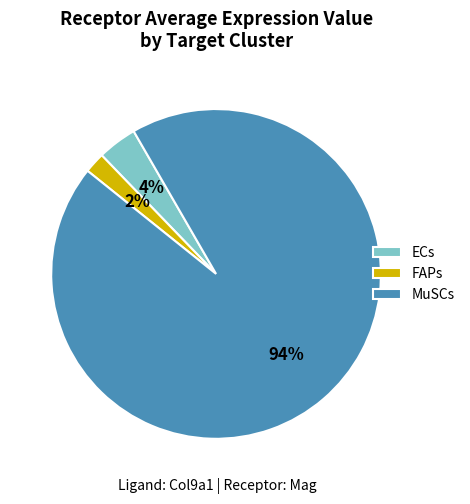

Which category has the smallest portion of the pie?

FAPs